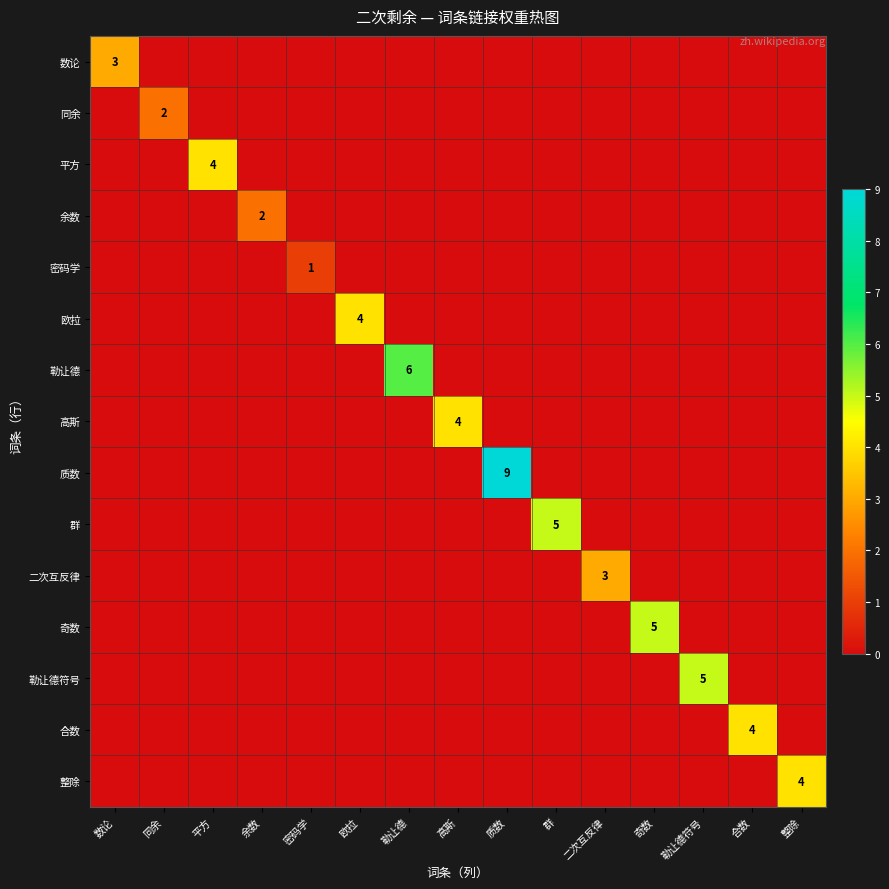

The 勒让德符号 series shows -2 at 密码学. True or false?

False